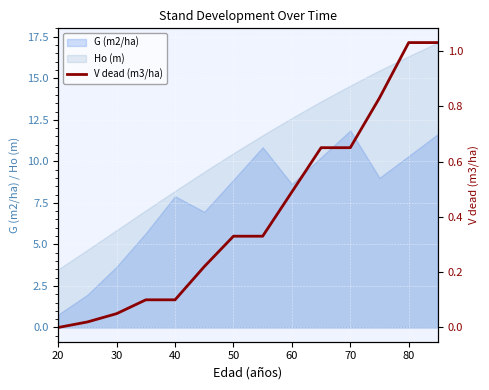

How many lines are shown in the chart?

1